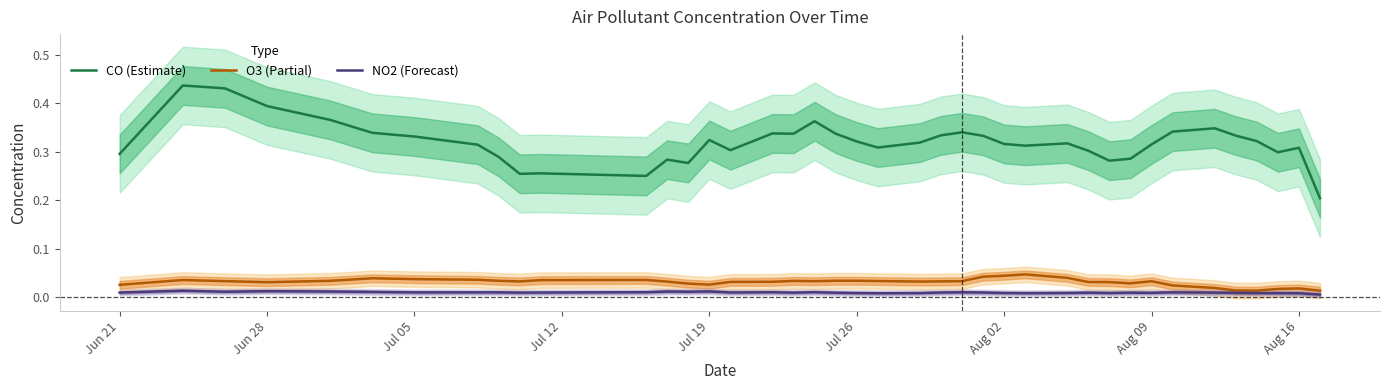

What is the total value across all series at Jun 21?

0.3